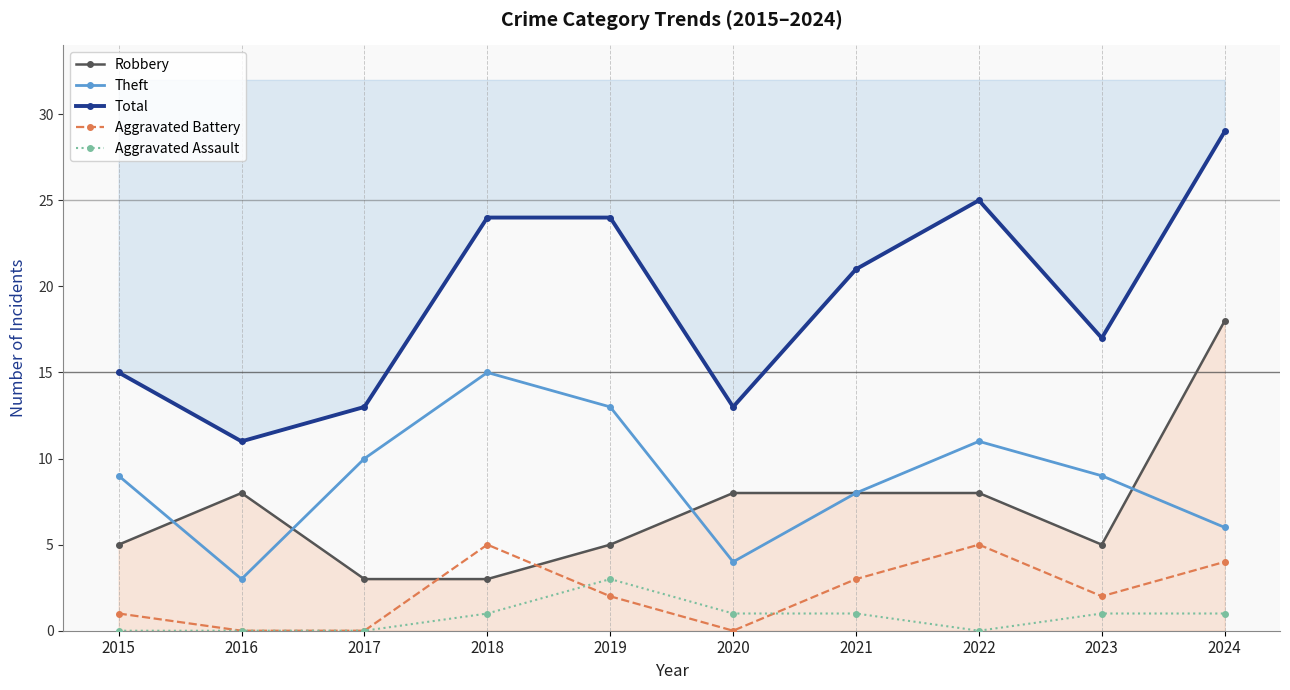

At which category does the chart reach its minimum across all series?

2016